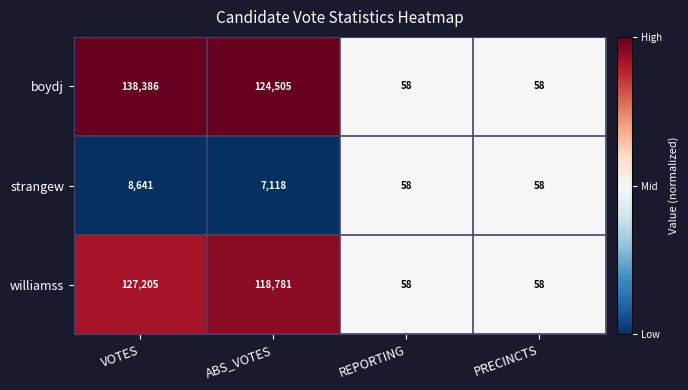

Is it true that boydj equals 24 at PRECINCTS?

False